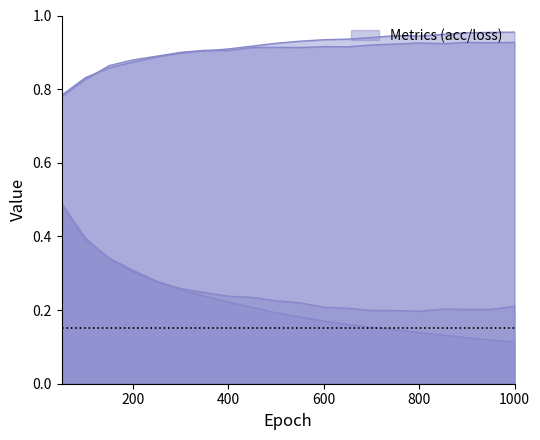

True or false: test loss has more than 1 points higher than both neighbors.

False